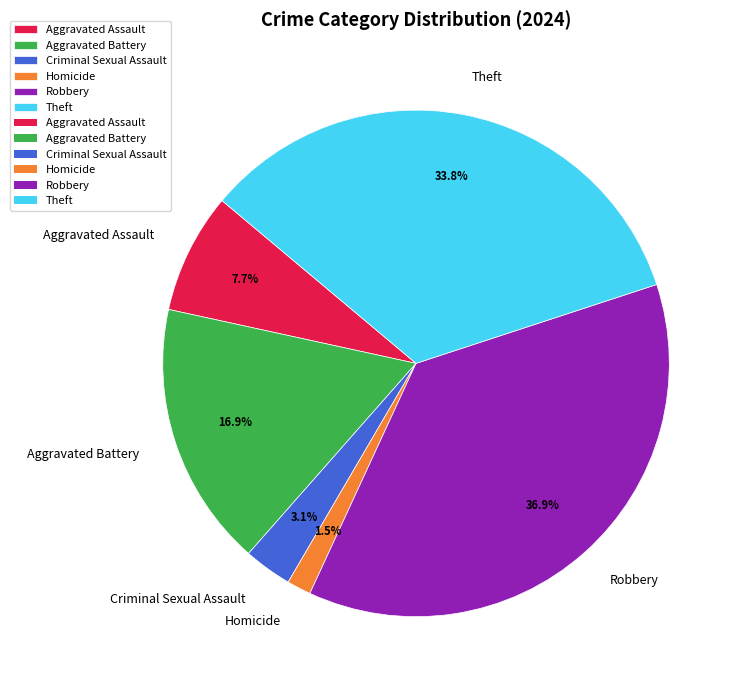

Which slice is the smallest?

Homicide